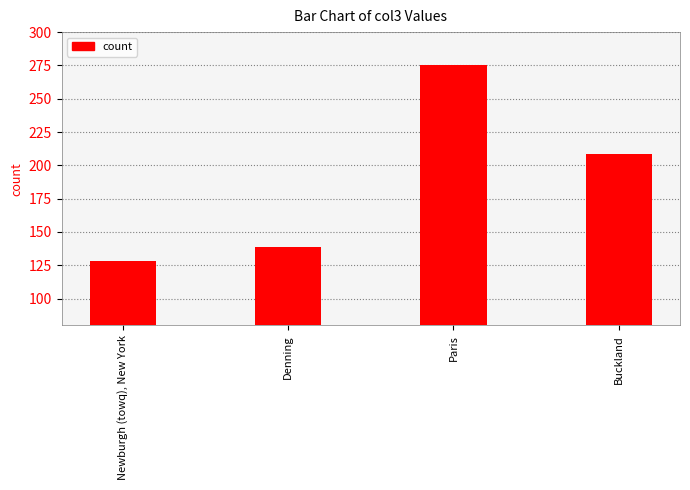

What position from the left is Denning?

2